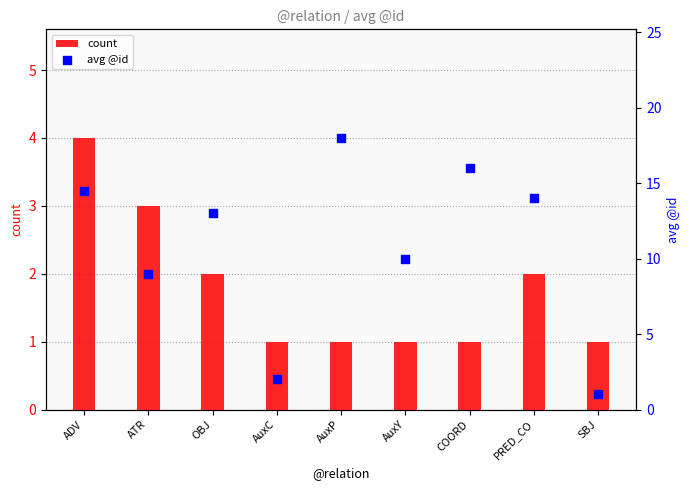

At how many categories does at least one series exceed 4?

7